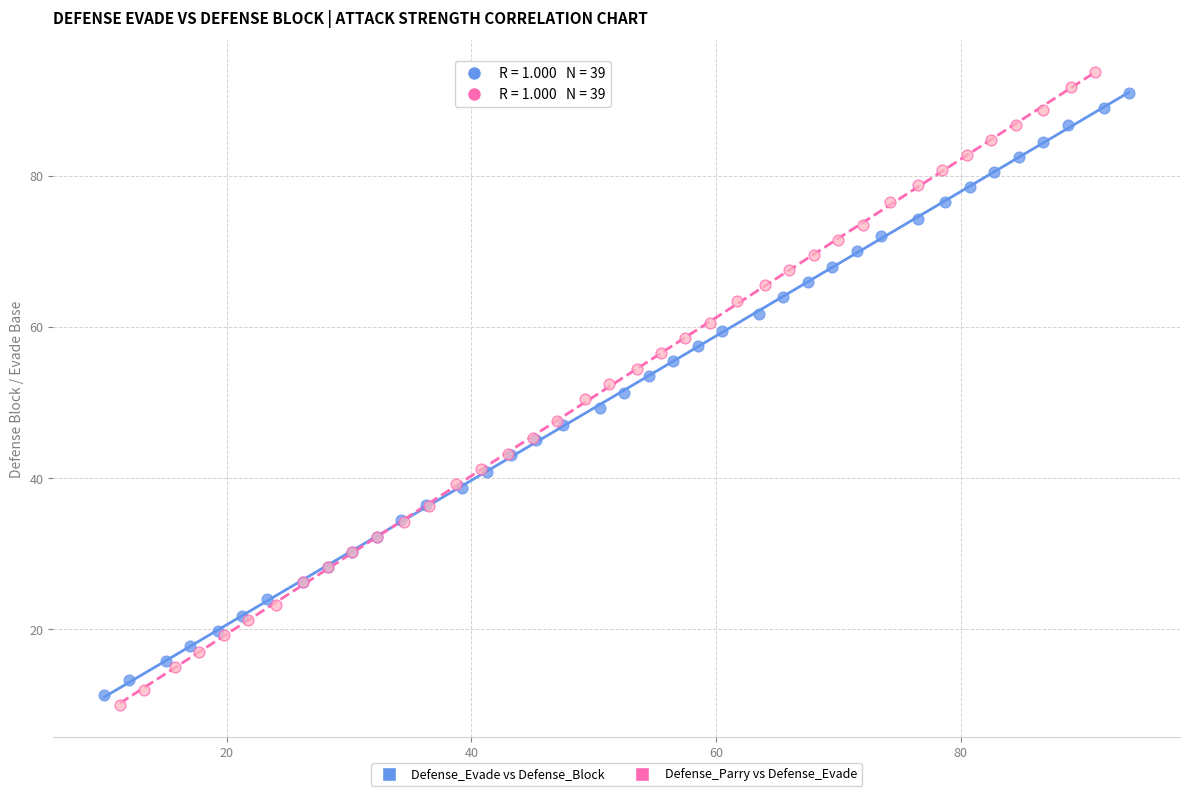

Which series has the largest Y range (max minus min)?

Defense_Parry vs Defense_Evade